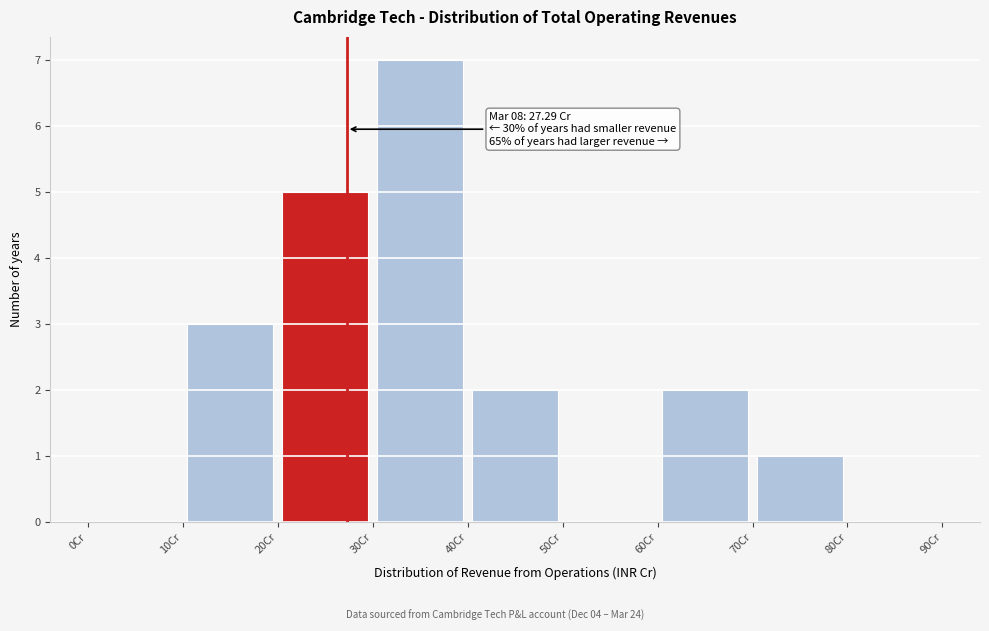

Over which range of the x-axis is the bar tallest?

30 to 40